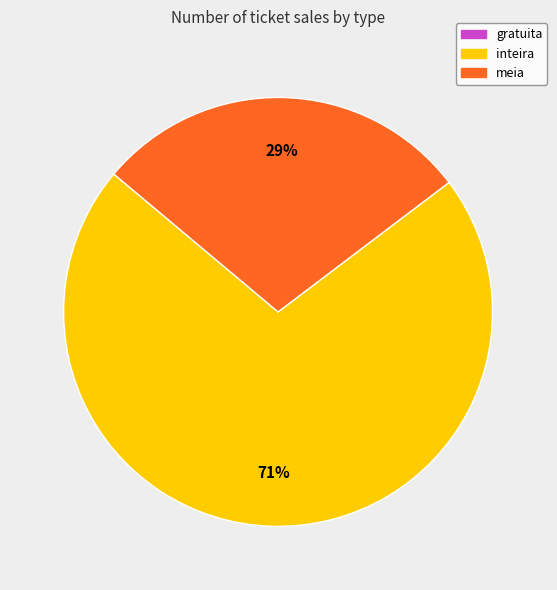

How many slices are in this pie chart?

2